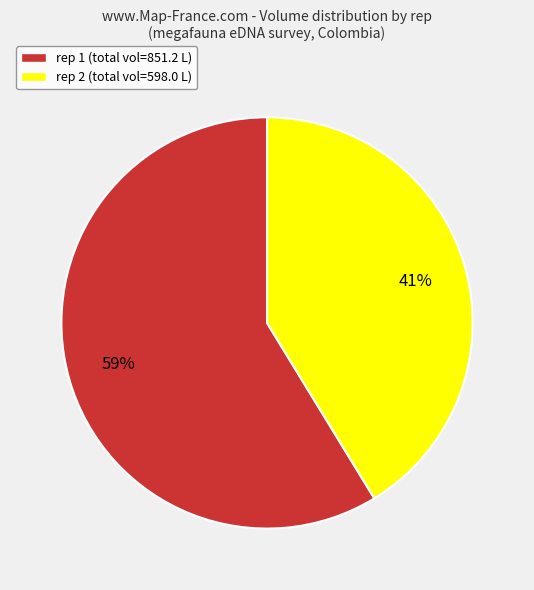

Is there a majority slice in this chart?

Yes